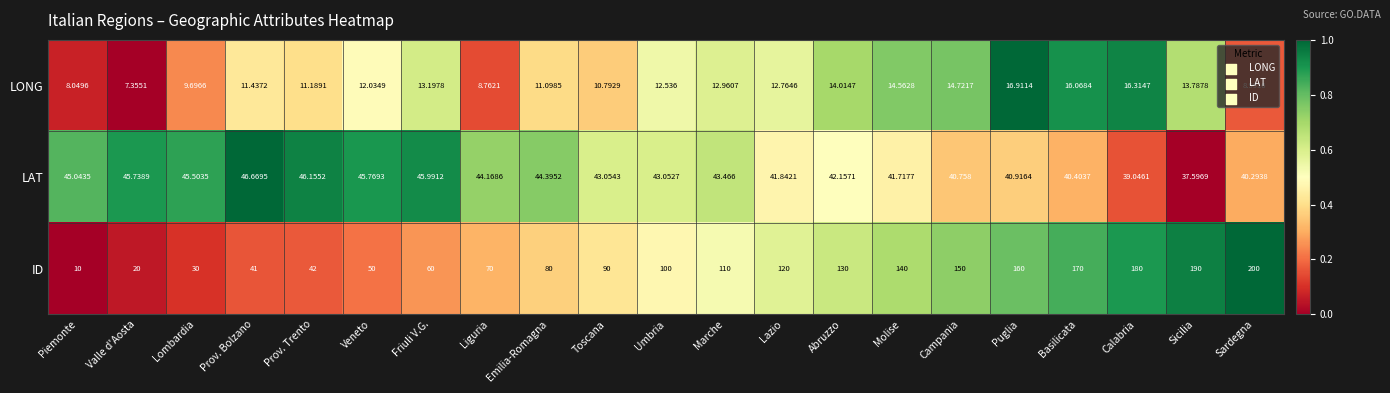

Rank the series by their maximum value, from lowest to highest.

LONG, LAT, ID